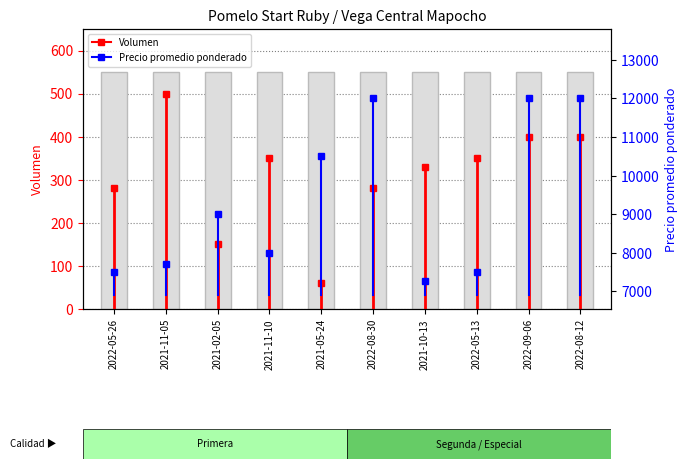

What position from the right is 2021-11-10?

7